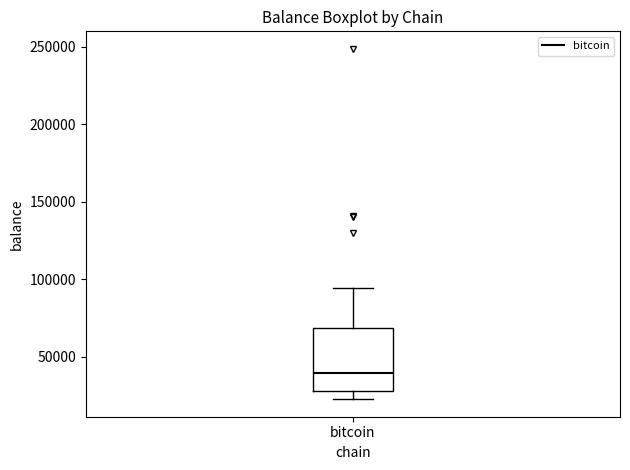

Where does the upper whisker of the box for bitcoin end on the y-axis? The values are not printed on the chart, so give them approximately, as read against the axis.

95000